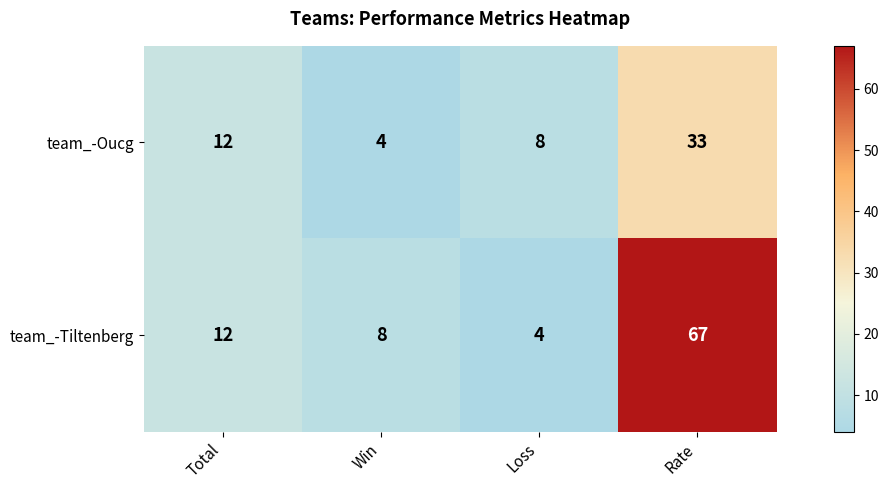

At which category is the sum across all series the highest?

Rate